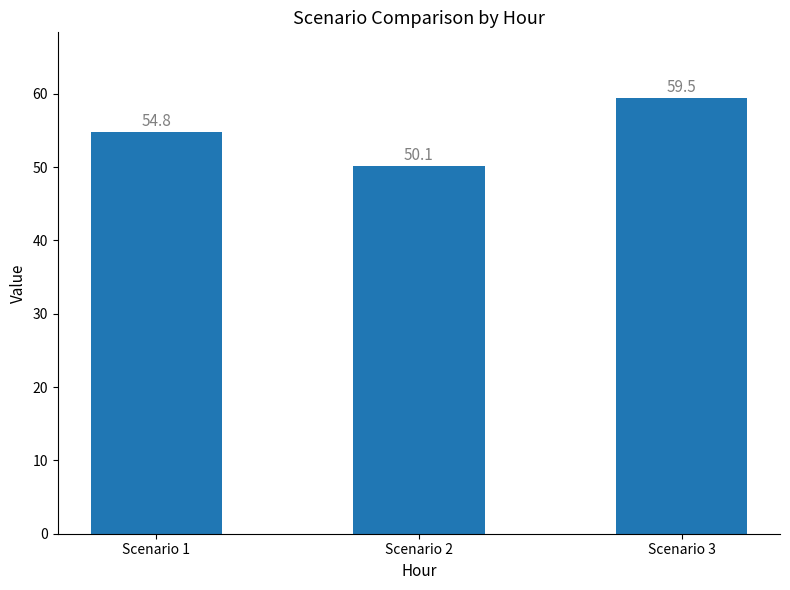

Reading right to left, transcribe all the data shown in this chart.

59.5	50.1	54.8